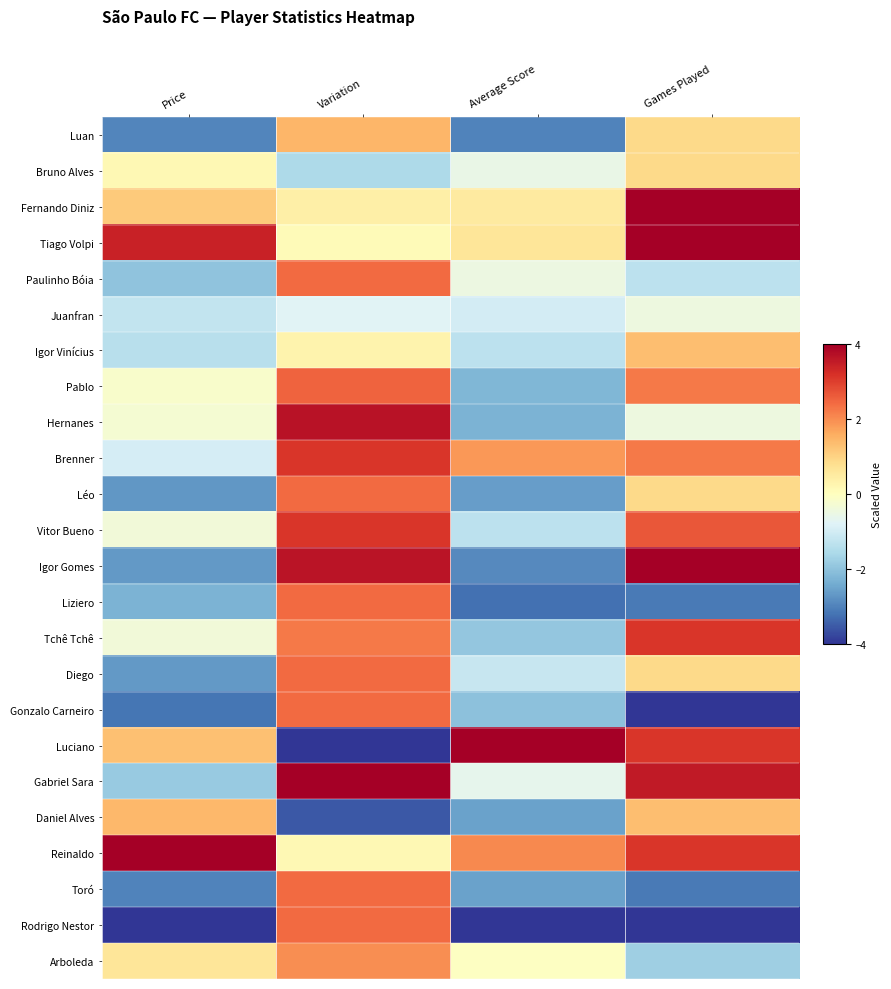

Reading left to right, what are all the values shown in this chart?

Luan: Price=-3.0	Variation=1.5	Average Score=-3.0	Games Played=0.9
Bruno Alves: Price=0.2	Variation=-1.5	Average Score=-0.5	Games Played=0.9
Fernando Diniz: Price=1.1	Variation=0.4	Average Score=0.5	Games Played=4.0
Tiago Volpi: Price=3.4	Variation=0.1	Average Score=0.7	Games Played=4.0
Paulinho Bóia: Price=-2.0	Variation=2.4	Average Score=-0.5	Games Played=-1.3
Juanfran: Price=-1.2	Variation=-0.8	Average Score=-1.0	Games Played=-0.4
Igor Vinícius: Price=-1.4	Variation=0.3	Average Score=-1.3	Games Played=1.3
Pablo: Price=-0.2	Variation=2.5	Average Score=-2.2	Games Played=2.2
Hernanes: Price=-0.3	Variation=3.7	Average Score=-2.3	Games Played=-0.4
Brenner: Price=-1.0	Variation=3.1	Average Score=1.9	Games Played=2.2
Léo: Price=-2.7	Variation=2.4	Average Score=-2.6	Games Played=0.9
Vitor Bueno: Price=-0.3	Variation=3.1	Average Score=-1.3	Games Played=2.7
Igor Gomes: Price=-2.7	Variation=3.6	Average Score=-2.9	Games Played=4.0
Liziero: Price=-2.3	Variation=2.4	Average Score=-3.2	Games Played=-3.1
Tchê Tchê: Price=-0.4	Variation=2.2	Average Score=-1.9	Games Played=3.1
Diego: Price=-2.7	Variation=2.4	Average Score=-1.2	Games Played=0.9
Gonzalo Carneiro: Price=-3.2	Variation=2.4	Average Score=-2.0	Games Played=-4.0
Luciano: Price=1.3	Variation=-4.0	Average Score=4.0	Games Played=3.1
Gabriel Sara: Price=-1.9	Variation=4.0	Average Score=-0.7	Games Played=3.6
Daniel Alves: Price=1.4	Variation=-3.6	Average Score=-2.6	Games Played=1.3
Reinaldo: Price=4.0	Variation=0.2	Average Score=2.0	Games Played=3.1
Toró: Price=-3.0	Variation=2.4	Average Score=-2.5	Games Played=-3.1
Rodrigo Nestor: Price=-4.0	Variation=2.4	Average Score=-4.0	Games Played=-4.0
Arboleda: Price=0.6	Variation=2.0	Average Score=-0.0	Games Played=-1.8